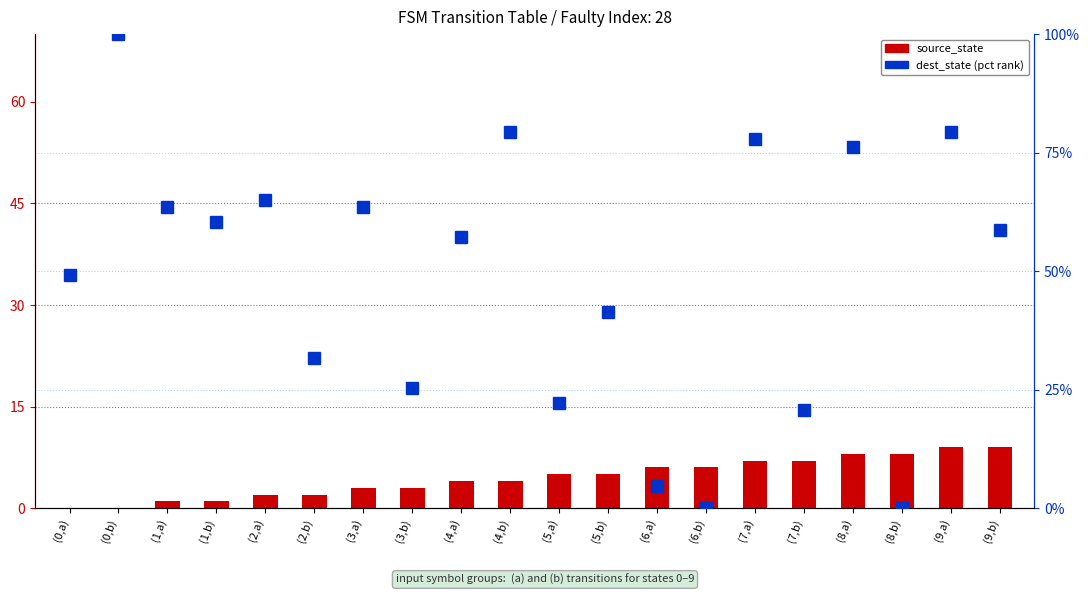

How many distinct data groups are displayed?

2